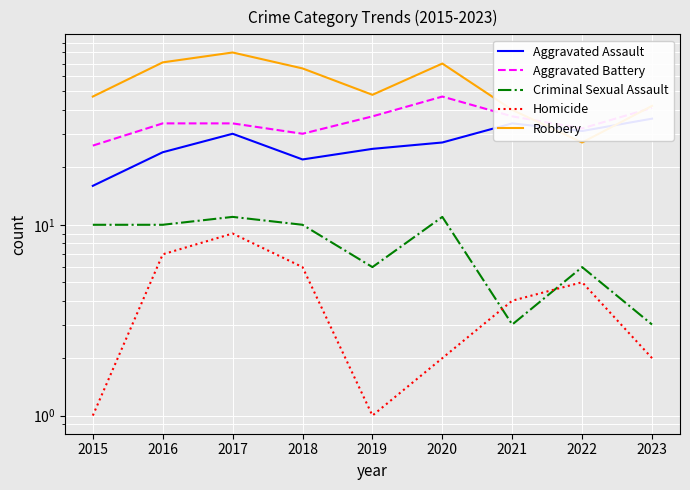

Which category has the highest value in the Criminal Sexual Assault series?

2017